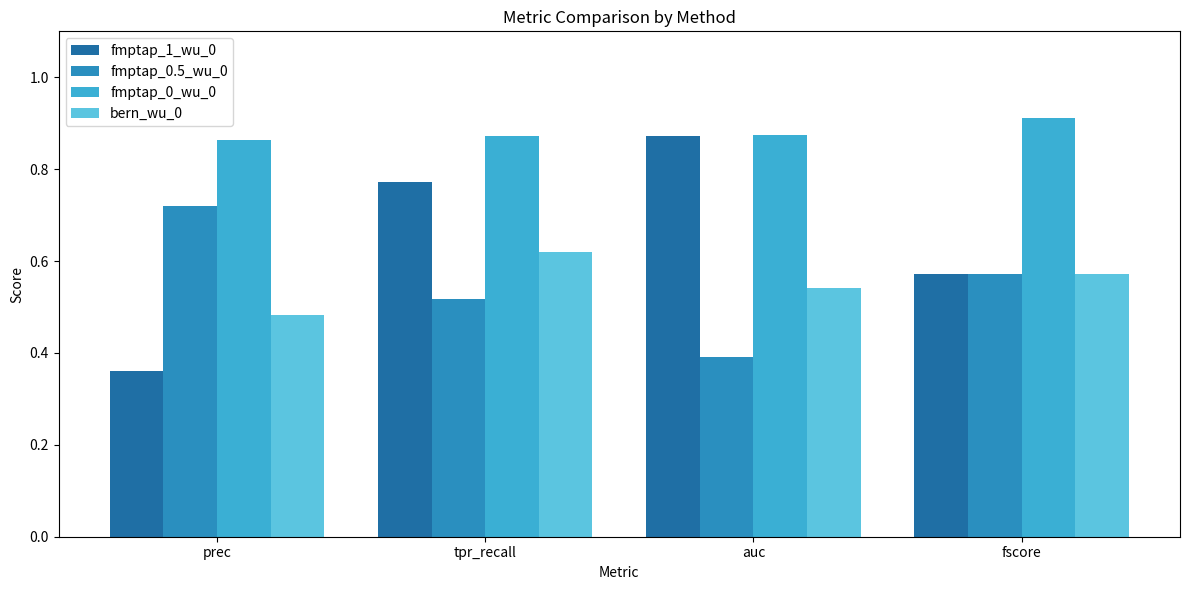

What position from the left is fscore?

4